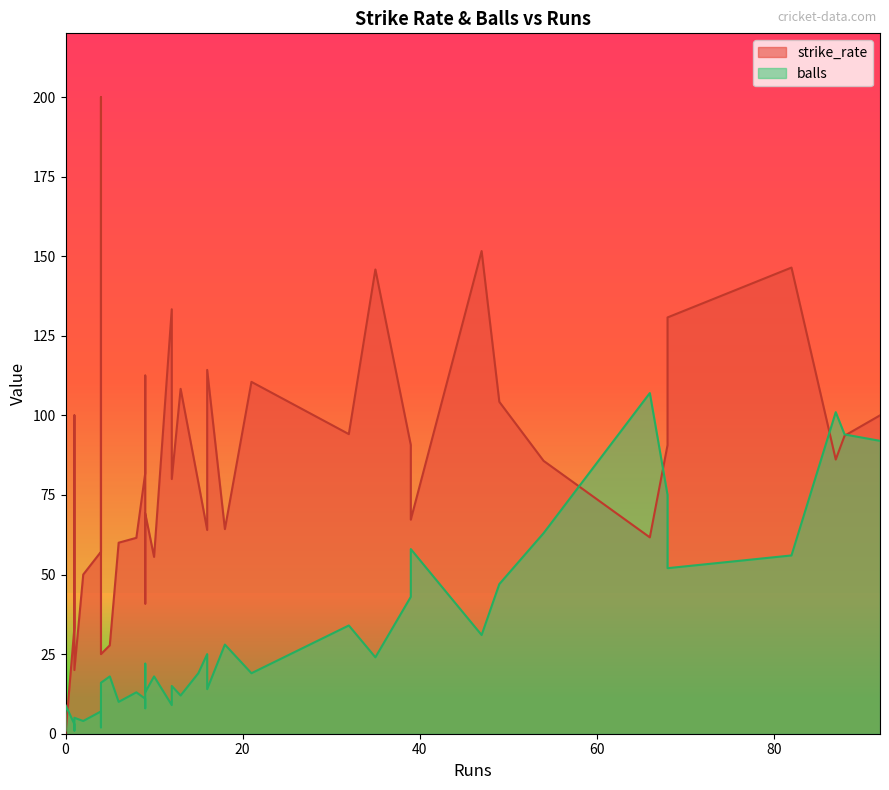

How many categories are shown in the chart?

40